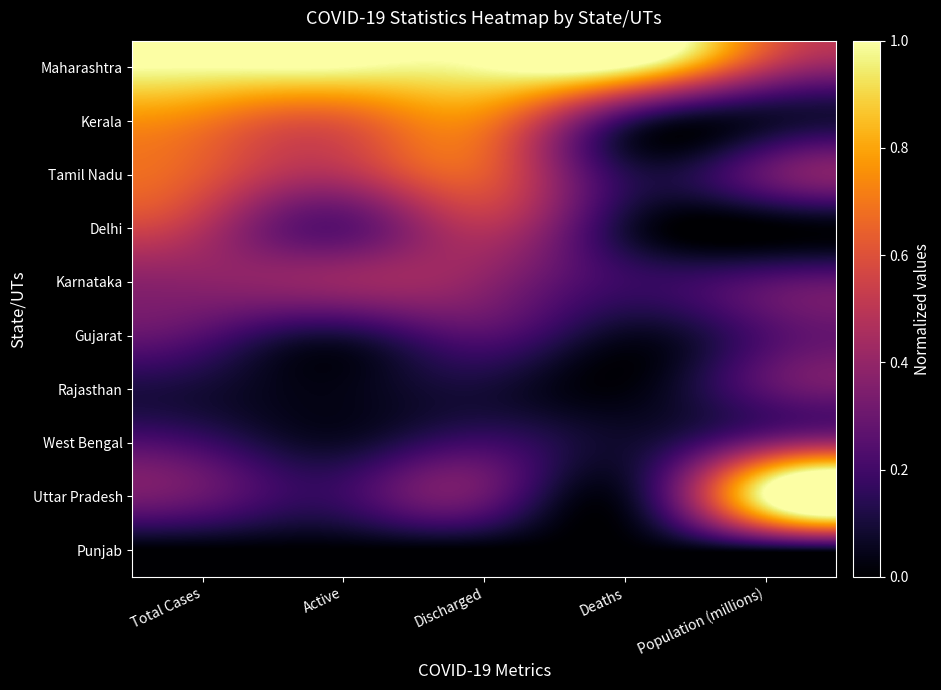

What is the total value across all series at Deaths?

1.8